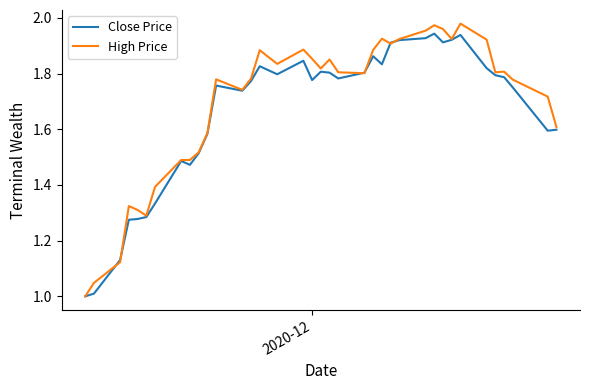

Which series has the widest spread of values?

High Price